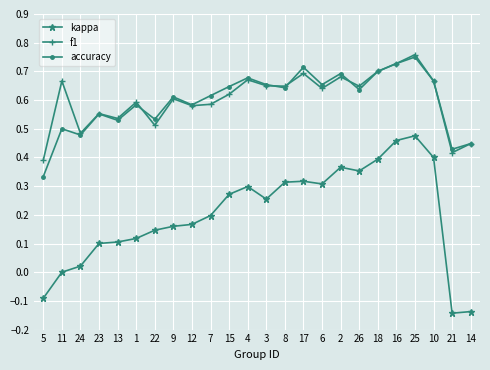

Is the value of f1 at 11 greater than the value of kappa at 3?

Yes